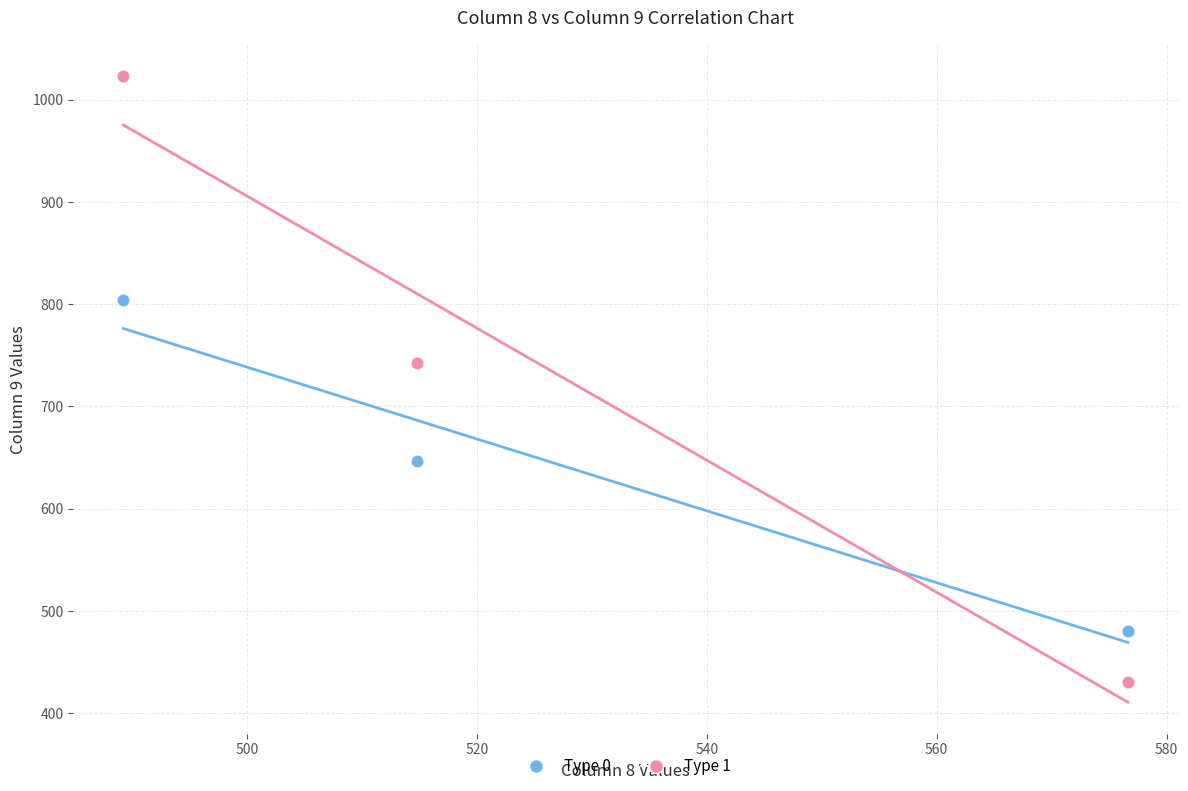

What is the X range (max minus min) for the scatter plot?

87.4